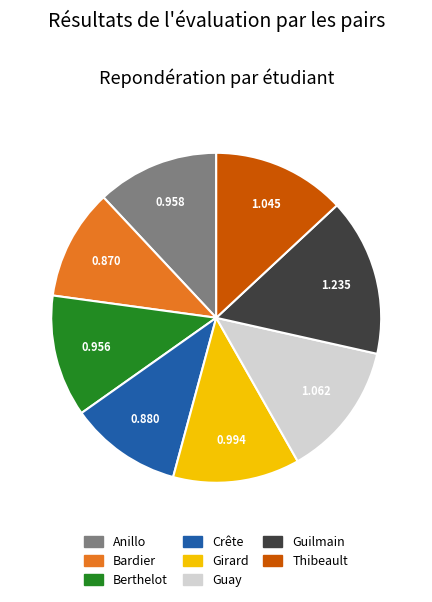

How many segments does this pie chart have?

8